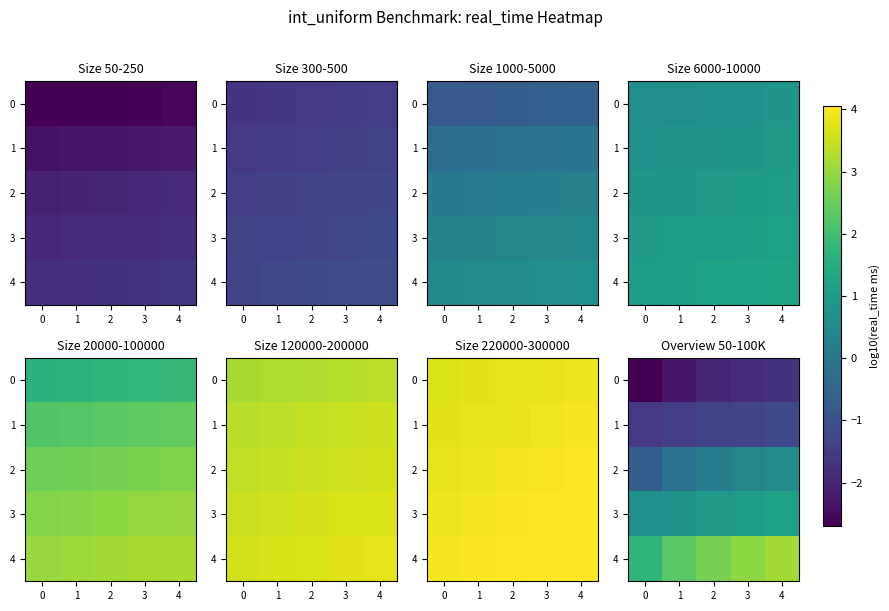

What is the total value across all series at 4?

1.9